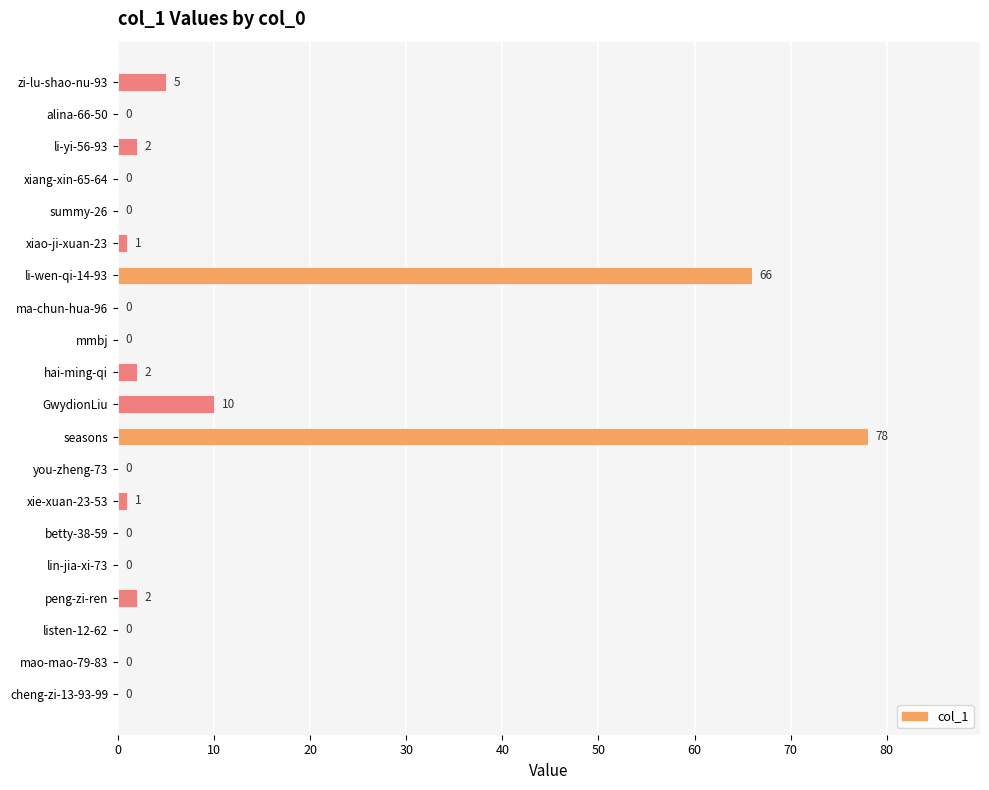

The chart shows a value of -37 at lin-jia-xi-73. True or false?

False